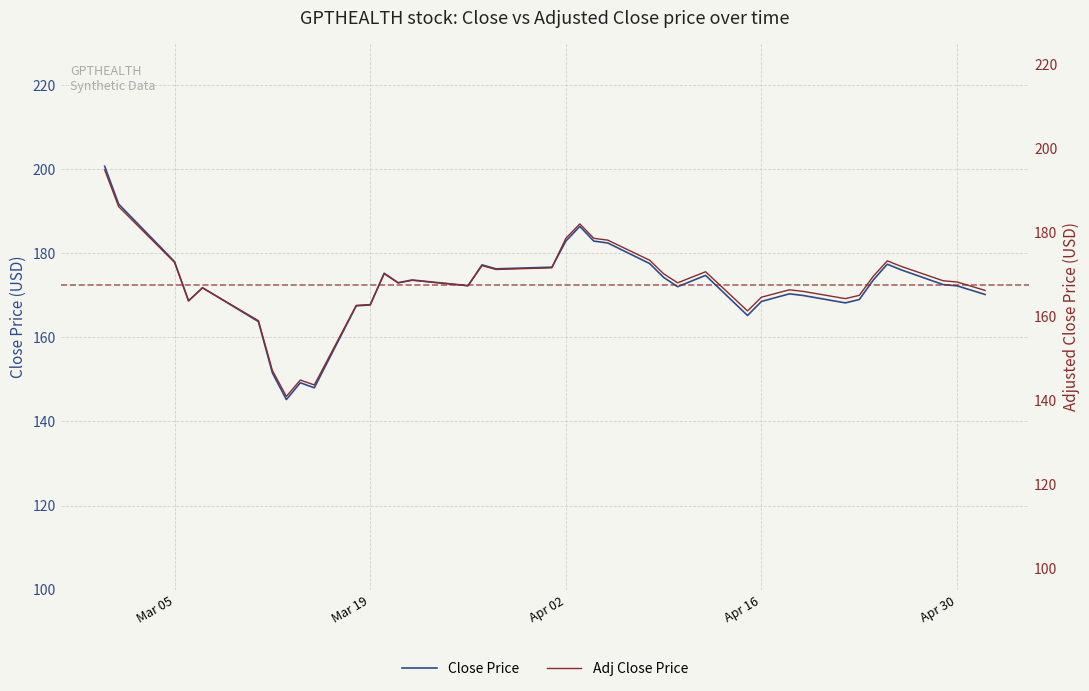

What is the maximum value for Close Price?

200.7